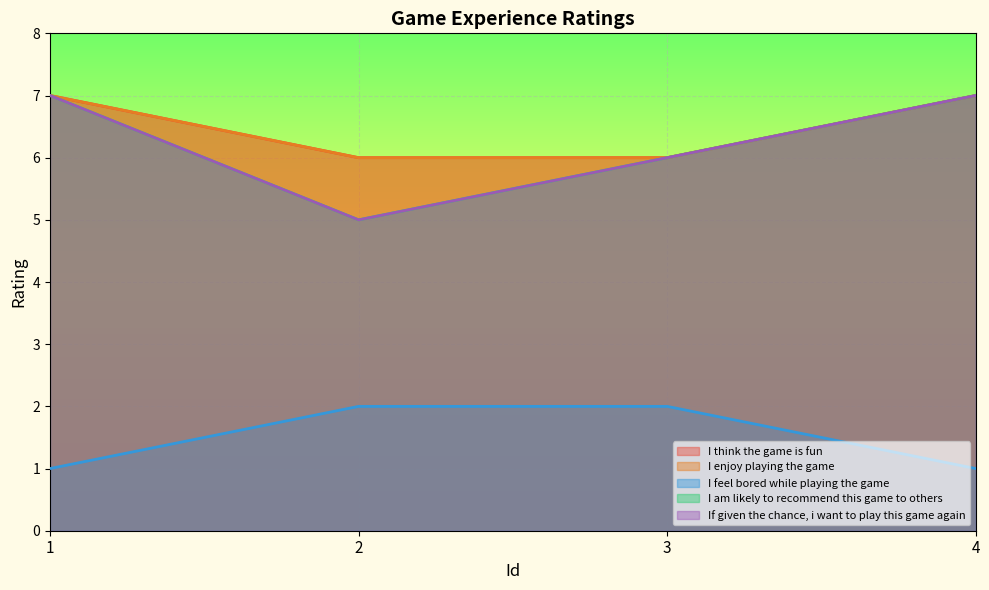

At which label is If given the chance, i want to play this game again closest to 6?

3